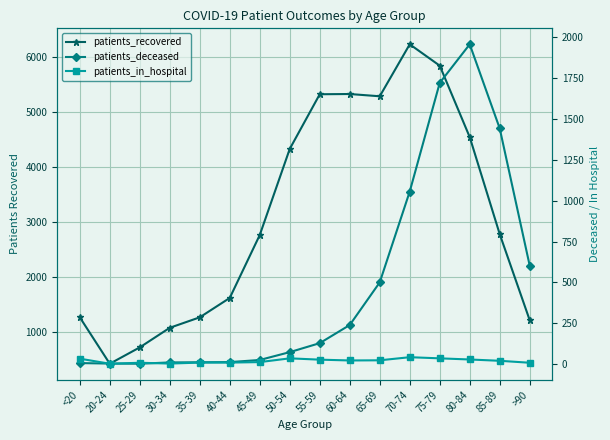

Is it true that patients_deceased equals 1 at 25-29?

False